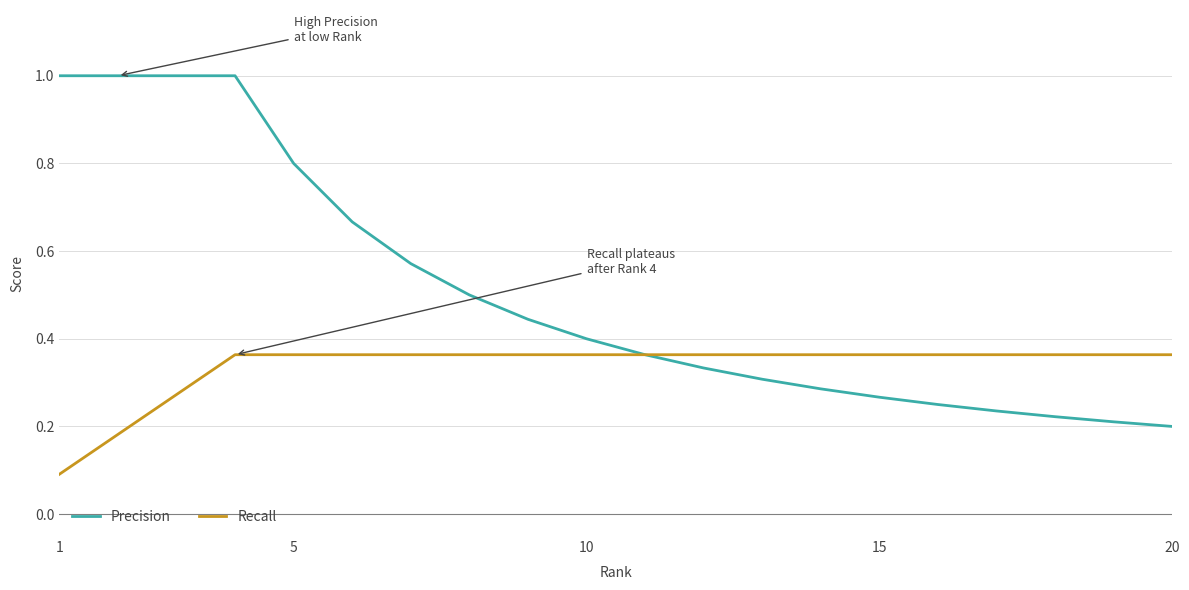

Rank the series by their average value, from highest to lowest.

Precision, Recall